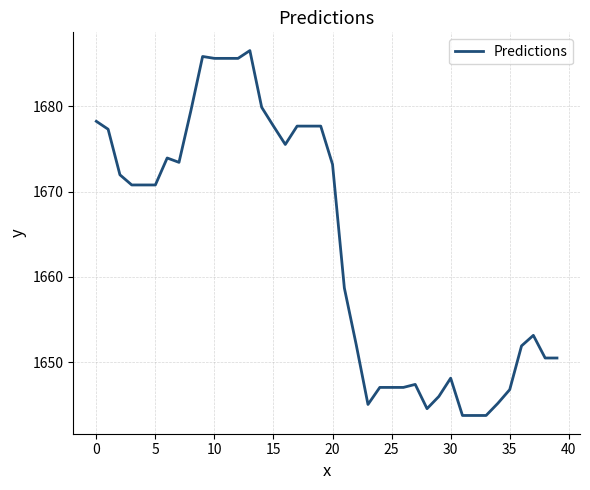

What is the difference between the maximum and minimum values?

42.7